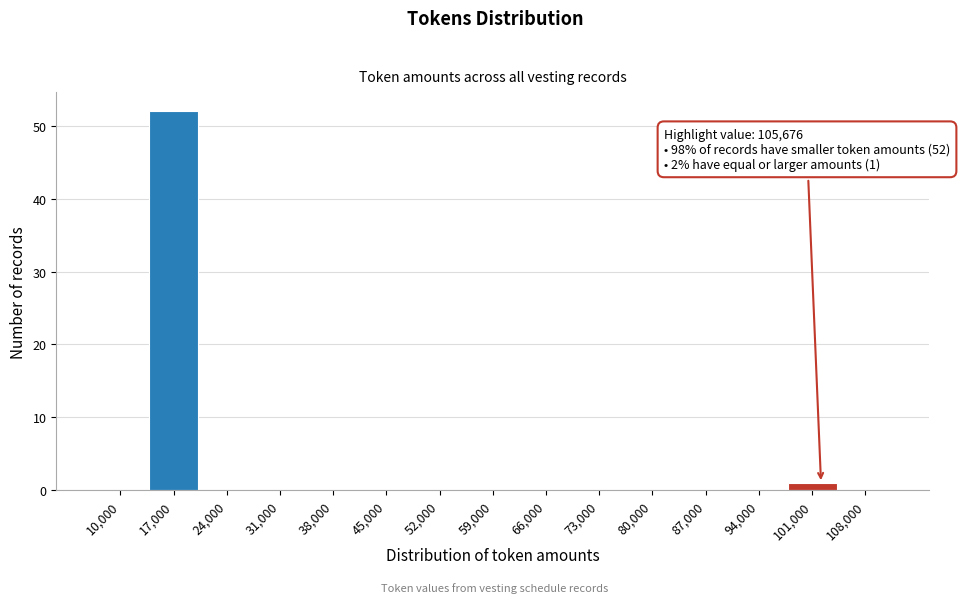

Reading left to right, what are all the values shown in this chart?

10,000=0	17,000=52	24,000=0	31,000=0	38,000=0	45,000=0	52,000=0	59,000=0	66,000=0	73,000=0	80,000=0	87,000=0	94,000=0	101,000=1	108,000=0